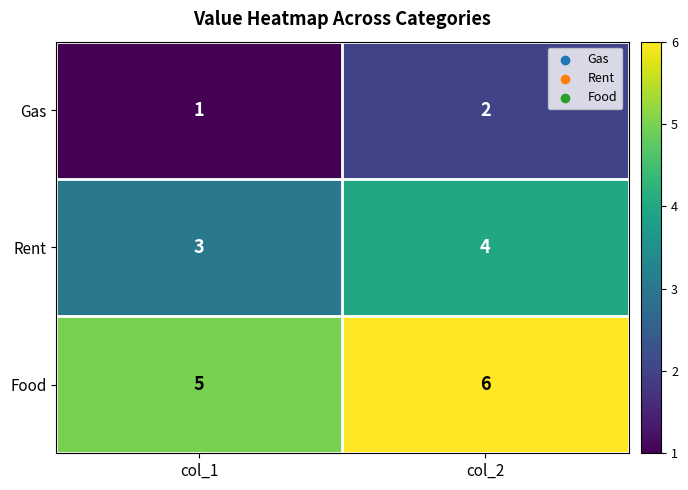

At which category is the sum across all series the highest?

col_2